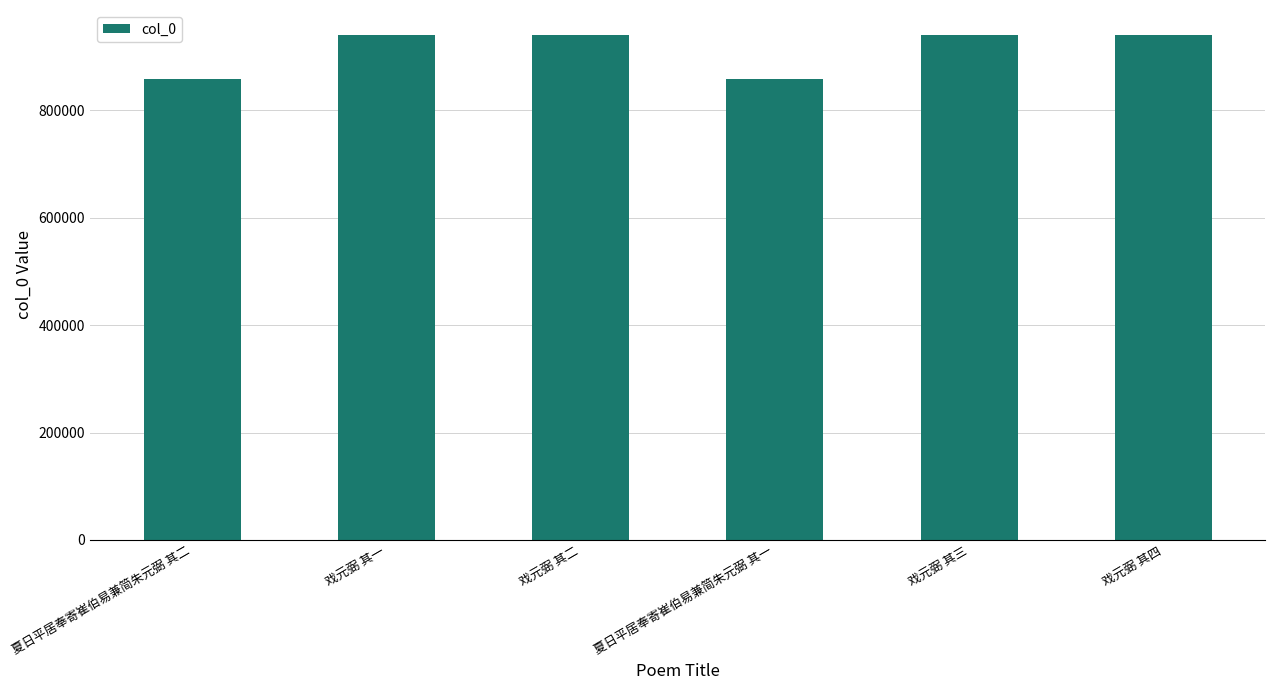

True or false: the data shows 939547 at 戏元弼 其二.

True